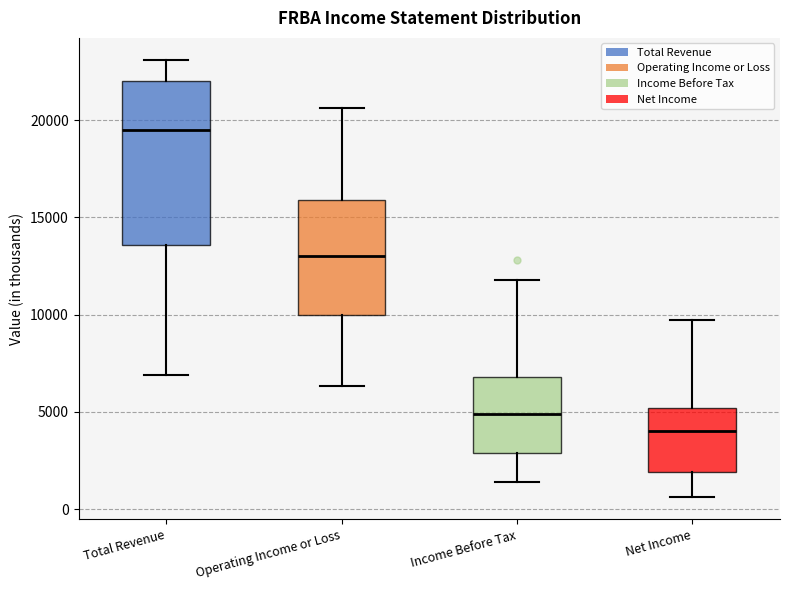

Reading left to right, read every box against the y-axis: the position of its median line, the range the box covers, and the ends of its whiskers. The values are not printed on the chart, so give them approximately, as read against the axis.

Total Revenue: median 19500, box 13500 to 22000, whiskers 7000 to 23000
Operating Income or Loss: median 13000, box 10000 to 16000, whiskers 6500 to 20500
Income Before Tax: median 5000, box 3000 to 7000, whiskers 1500 to 12000
Net Income: median 4000, box 2000 to 5000, whiskers 500 to 9500